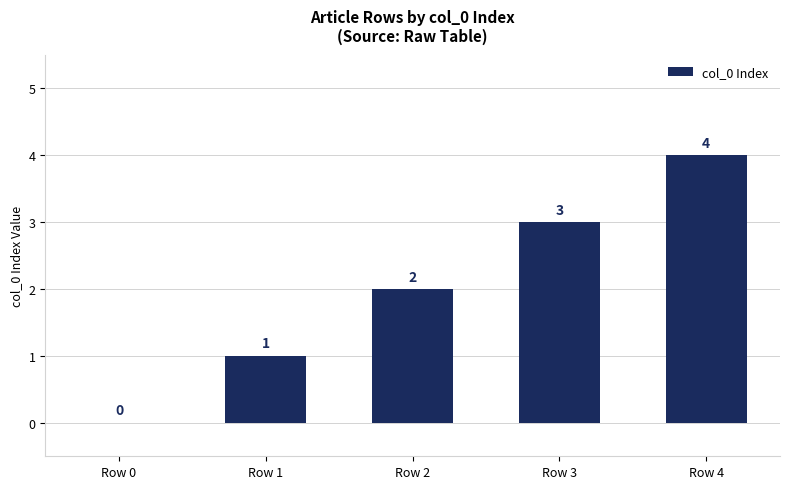

At which category does the chart reach its peak across all series?

Row 4